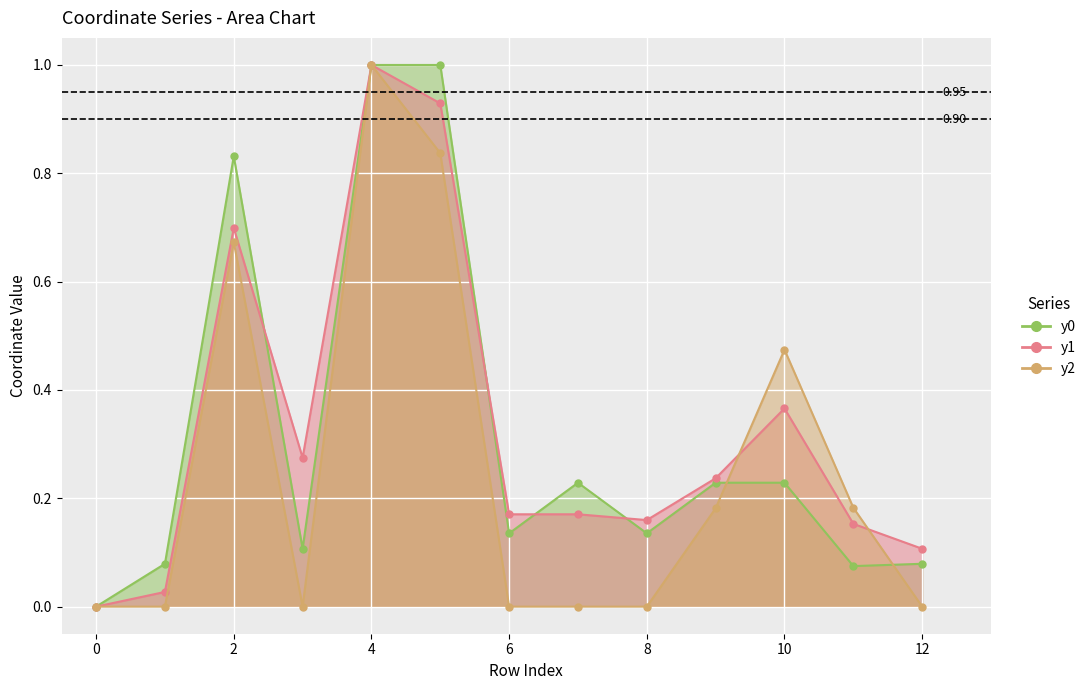

What is the sum of all y2_line values?

3.3